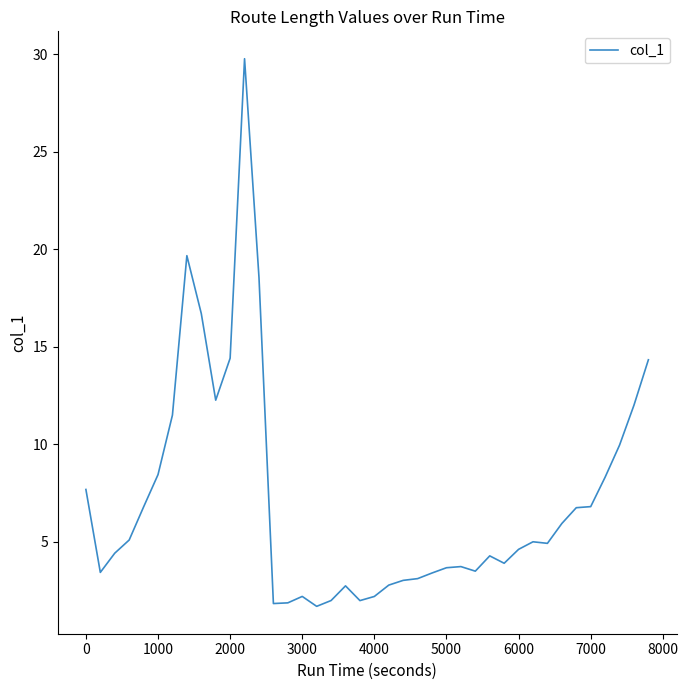

What is the greatest value displayed?

29.8